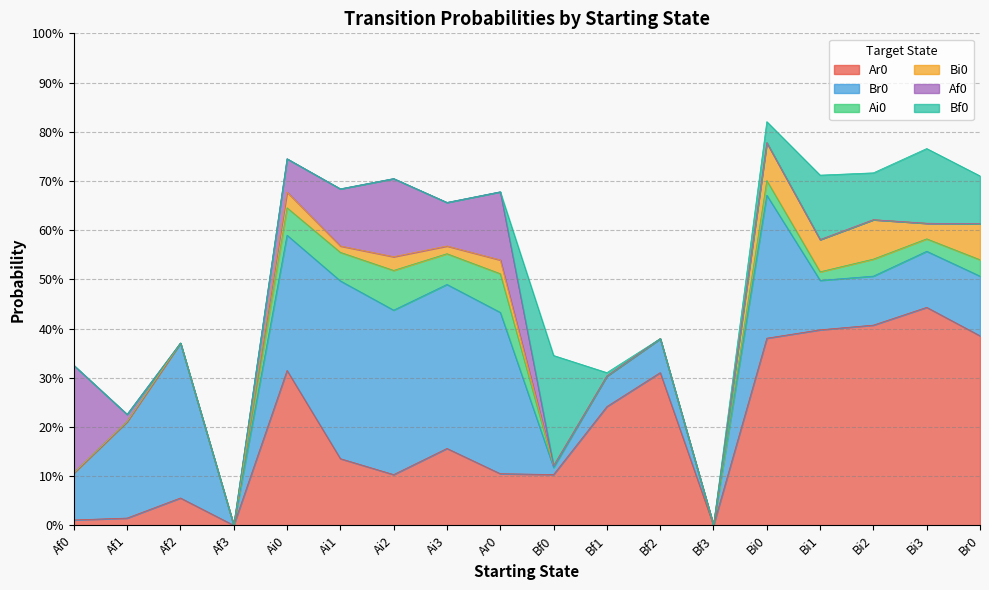

Reading right to left, transcribe all the data shown in this chart.

Ar0: Br0=0.4	Bi3=0.4	Bi2=0.4	Bi1=0.4	Bi0=0.4	Bf3=0.0	Bf2=0.3	Bf1=0.2	Bf0=0.1	Ar0=0.1	Ai3=0.2	Ai2=0.1	Ai1=0.1	Ai0=0.3	Af3=0.0	Af2=0.1	Af1=0.0	Af0=0.0
Br0: Br0=0.1	Bi3=0.1	Bi2=0.1	Bi1=0.1	Bi0=0.3	Bf3=0.0	Bf2=0.1	Bf1=0.1	Bf0=0.0	Ar0=0.3	Ai3=0.3	Ai2=0.3	Ai1=0.4	Ai0=0.3	Af3=0.0	Af2=0.3	Af1=0.2	Af0=0.1
Ai0: Br0=0.0	Bi3=0.0	Bi2=0.0	Bi1=0.0	Bi0=0.0	Bf3=0.0	Bf2=0.0	Bf1=0.0	Bf0=0.0	Ar0=0.1	Ai3=0.1	Ai2=0.1	Ai1=0.1	Ai0=0.1	Af3=0.0	Af2=0.0	Af1=0.0	Af0=0.0
Bi0: Br0=0.1	Bi3=0.0	Bi2=0.1	Bi1=0.1	Bi0=0.1	Bf3=0.0	Bf2=0.0	Bf1=0.0	Bf0=0.0	Ar0=0.0	Ai3=0.0	Ai2=0.0	Ai1=0.0	Ai0=0.0	Af3=0.0	Af2=0.0	Af1=0.0	Af0=0.0
Af0: Br0=0.0	Bi3=0.0	Bi2=0.0	Bi1=0.0	Bi0=0.0	Bf3=0.0	Bf2=0.0	Bf1=0.0	Bf0=0.0	Ar0=0.1	Ai3=0.1	Ai2=0.2	Ai1=0.1	Ai0=0.1	Af3=0.0	Af2=0.0	Af1=0.0	Af0=0.2
Bf0: Br0=0.1	Bi3=0.2	Bi2=0.1	Bi1=0.1	Bi0=0.0	Bf3=0.0	Bf2=0.0	Bf1=0.0	Bf0=0.2	Ar0=0.0	Ai3=0.0	Ai2=0.0	Ai1=0.0	Ai0=0.0	Af3=0.0	Af2=0.0	Af1=0.0	Af0=0.0